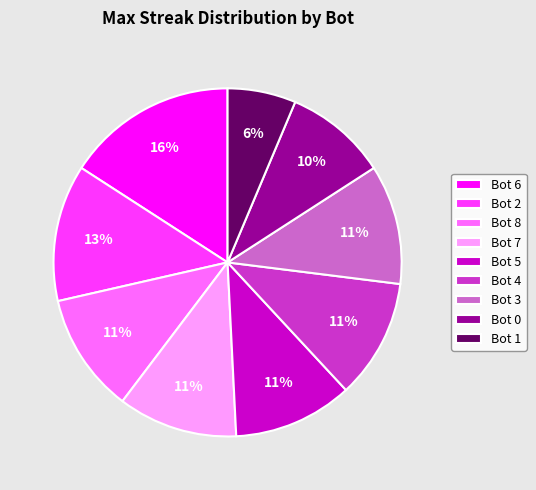

To the nearest percent, what portion does Bot 2 represent?

13%